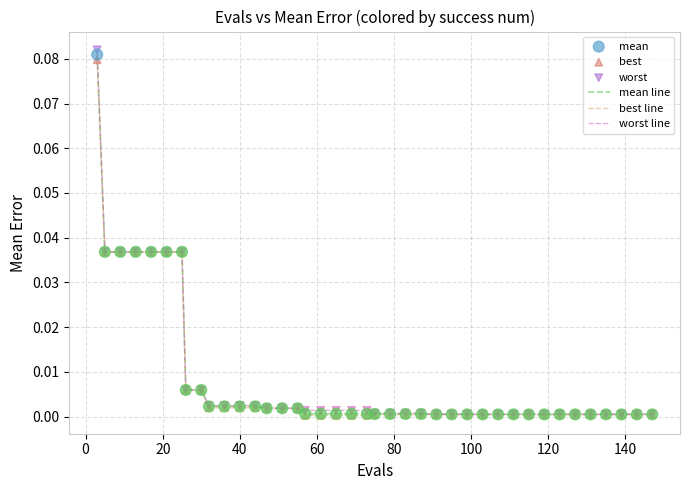

Which series has the widest spread of values?

worst line